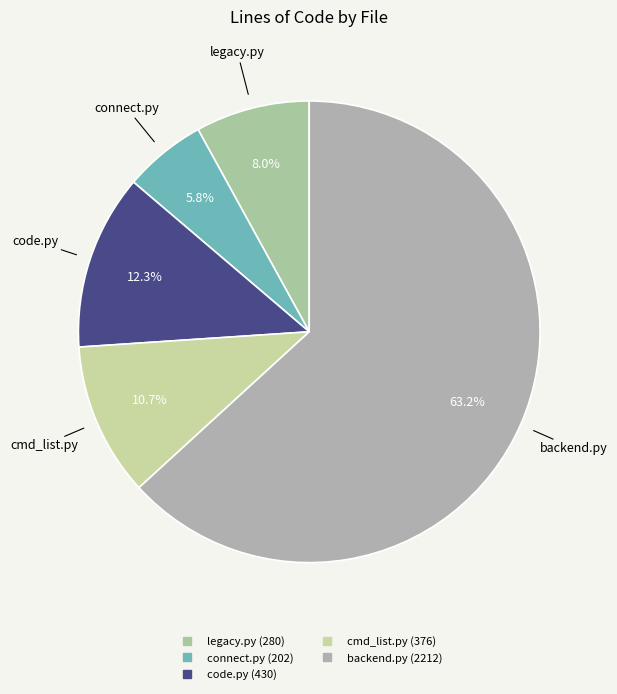

Is it true that code.py is 12% of the pie?

True